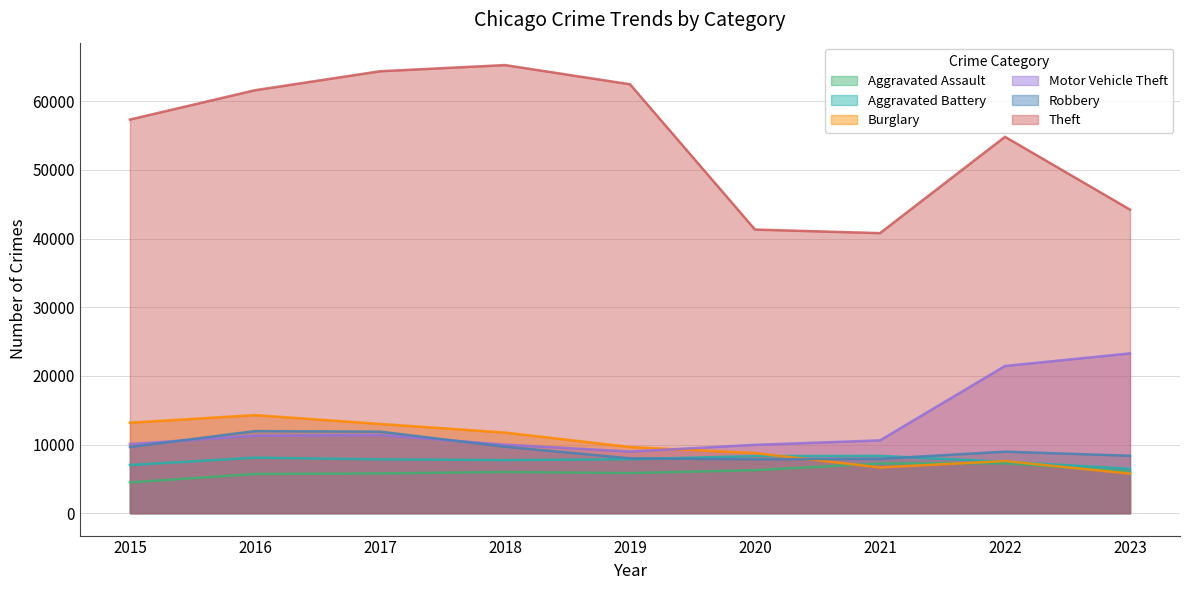

List the series in order of their peak value, lowest first.

Aggravated Assault, Aggravated Battery, Robbery, Burglary, Motor Vehicle Theft, Theft